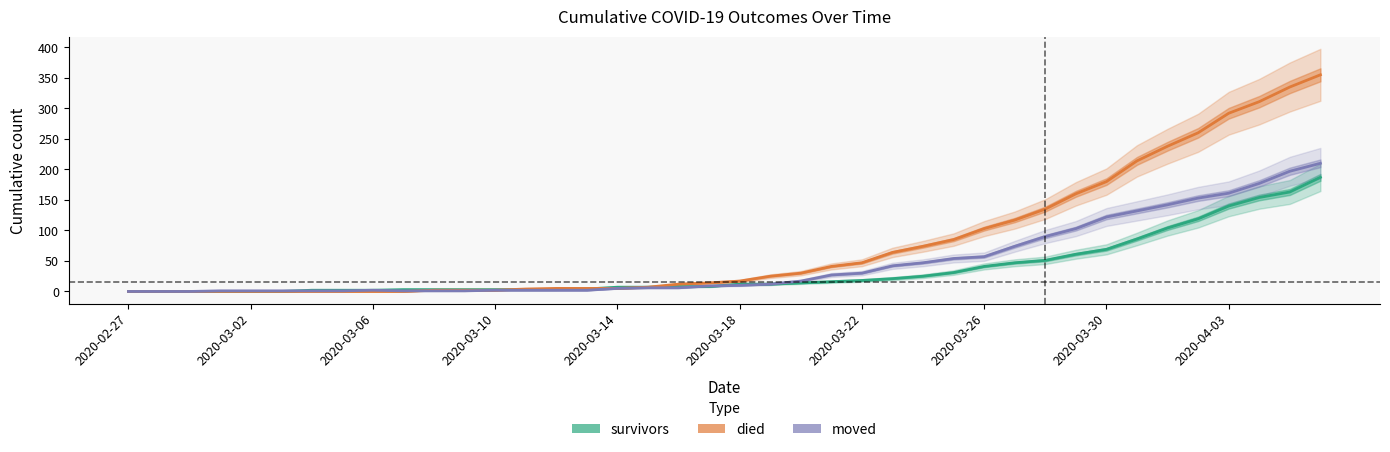

How many values in the moved series are below 10?

20